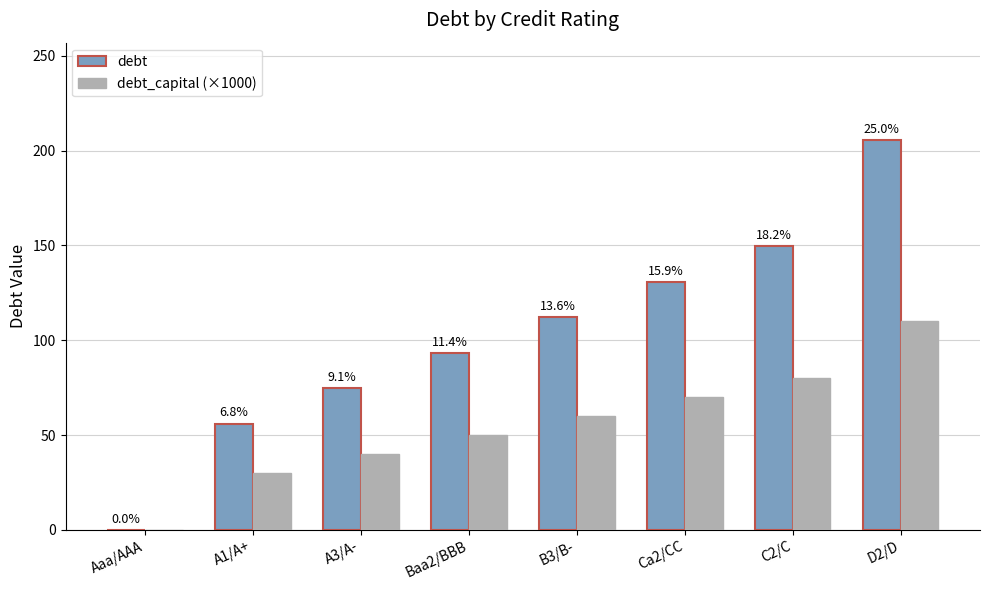

What are all the series names shown in the legend?

debt, debt_capital (×1000)